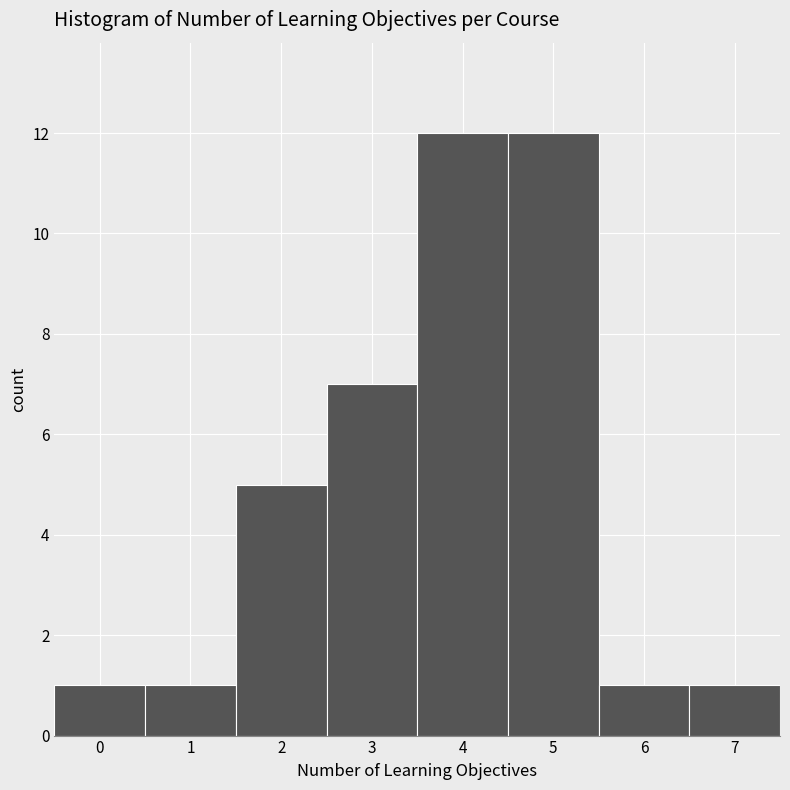

Reading left to right, transcribe this chart: for each bar, give the range it covers on the x-axis and its height. The values are not printed on the chart, so give them approximately, as read against the axis.

-0.5 to 0.5: 1
0.5 to 1.5: 1
1.5 to 2.5: 5
2.5 to 3.5: 7
3.5 to 4.5: 12
4.5 to 5.5: 12
5.5 to 6.5: 1
6.5 to 7.5: 1